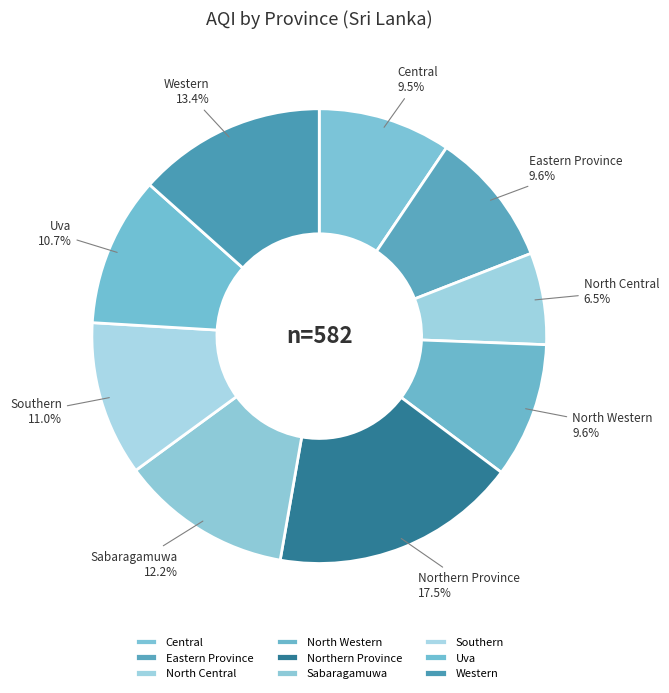

What is the smallest slice in the pie chart?

North Central